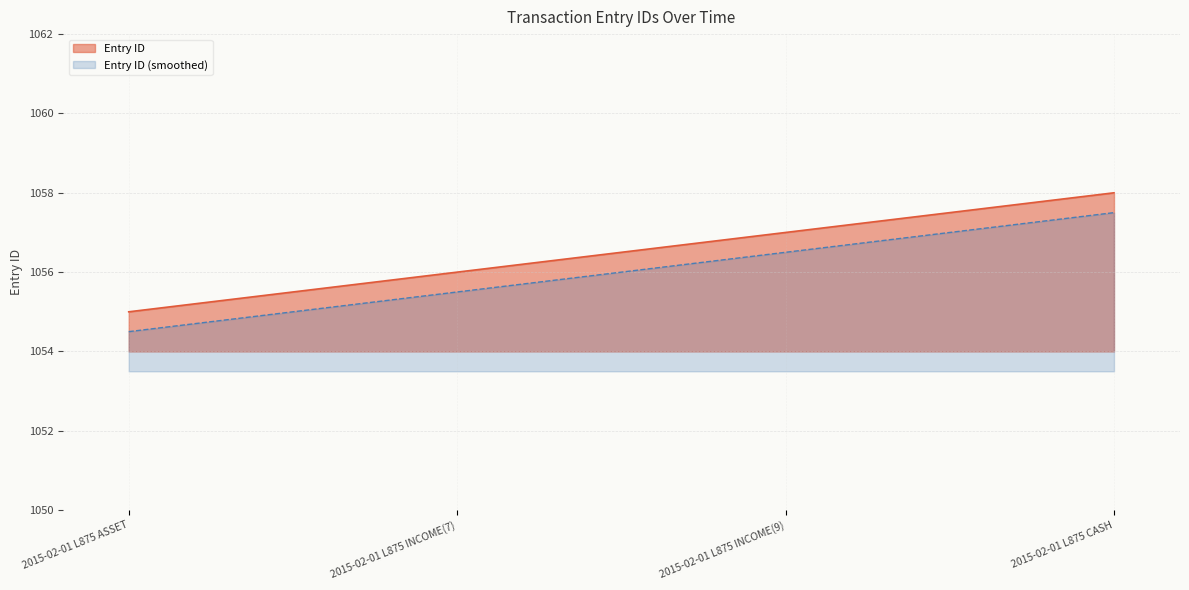

What is the label of the 3rd point from the left?

2015-02-01 L875 INCOME(9)